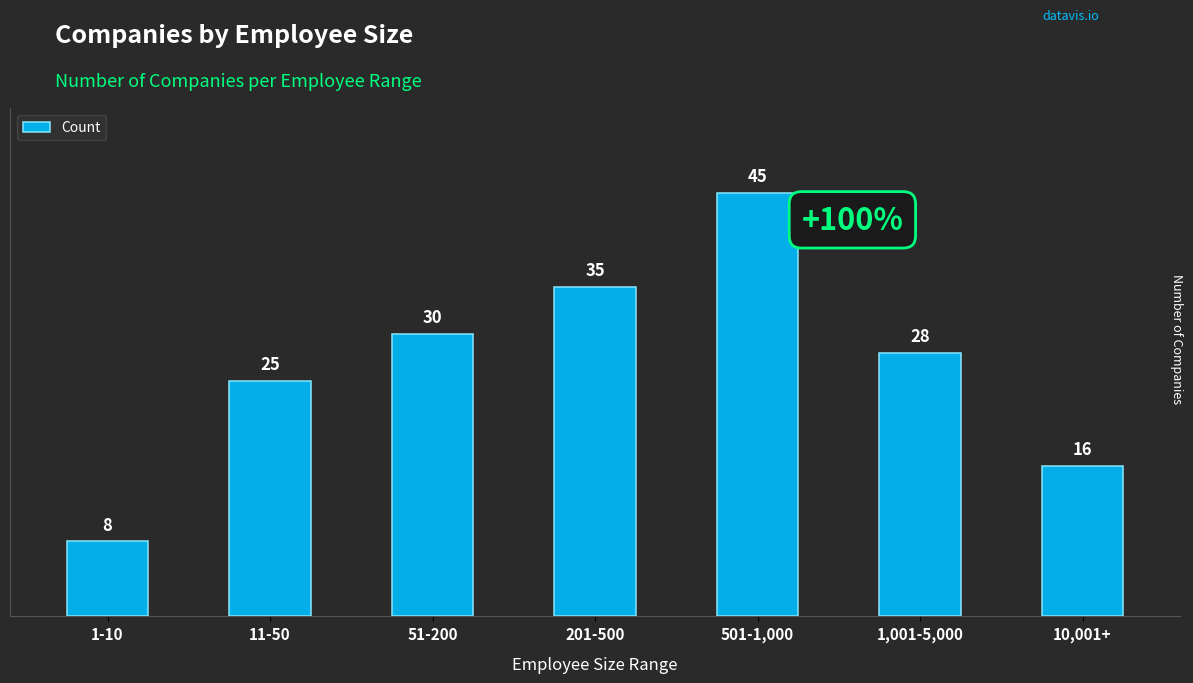

How many data points are less than 28?

3